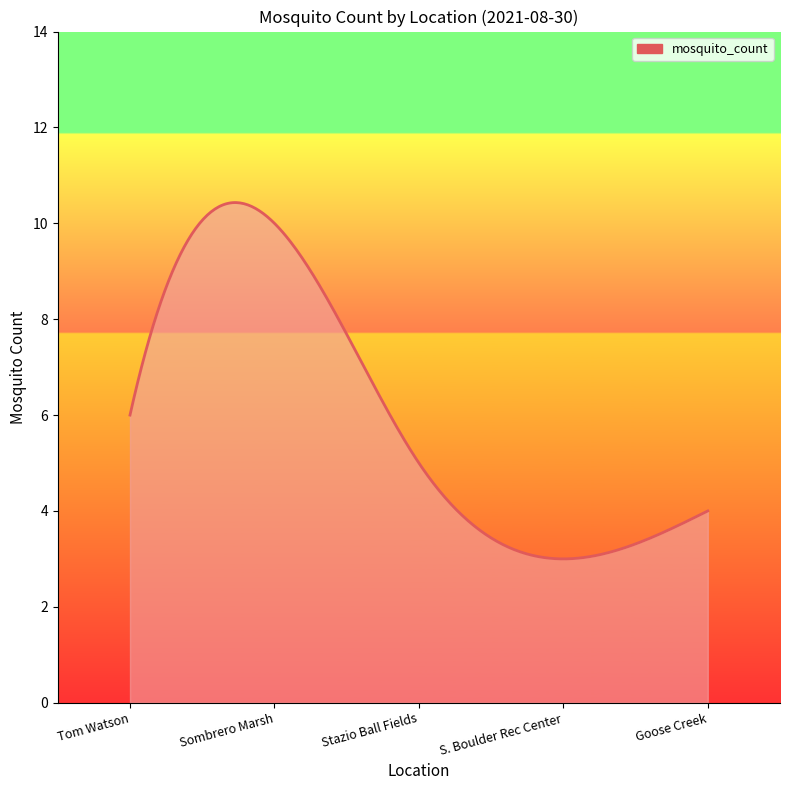

What is the minimum value shown in the chart?

3.0